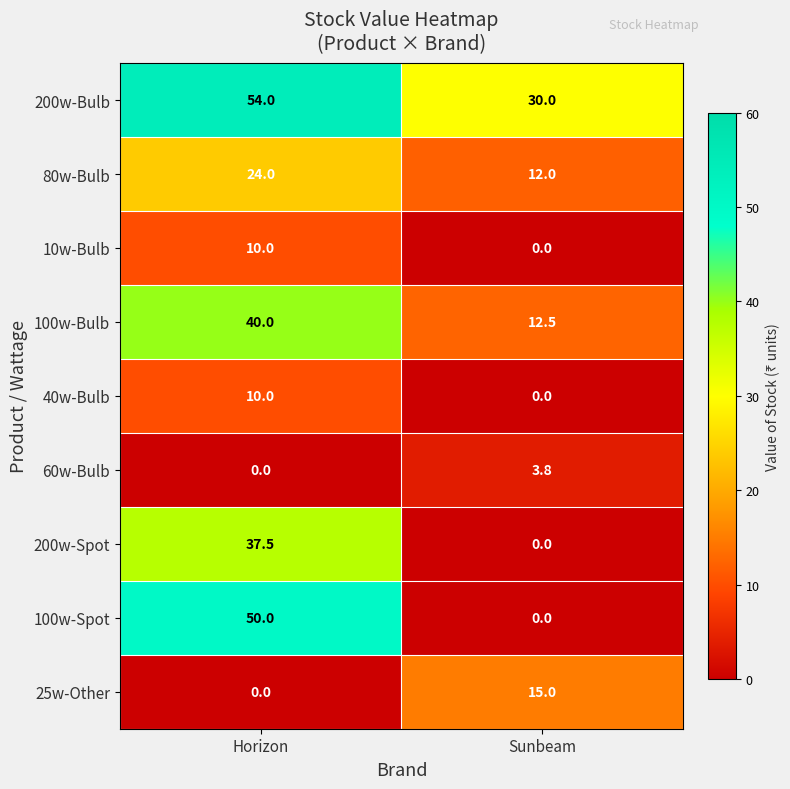

Which series has the largest total across all categories?

200w-Bulb